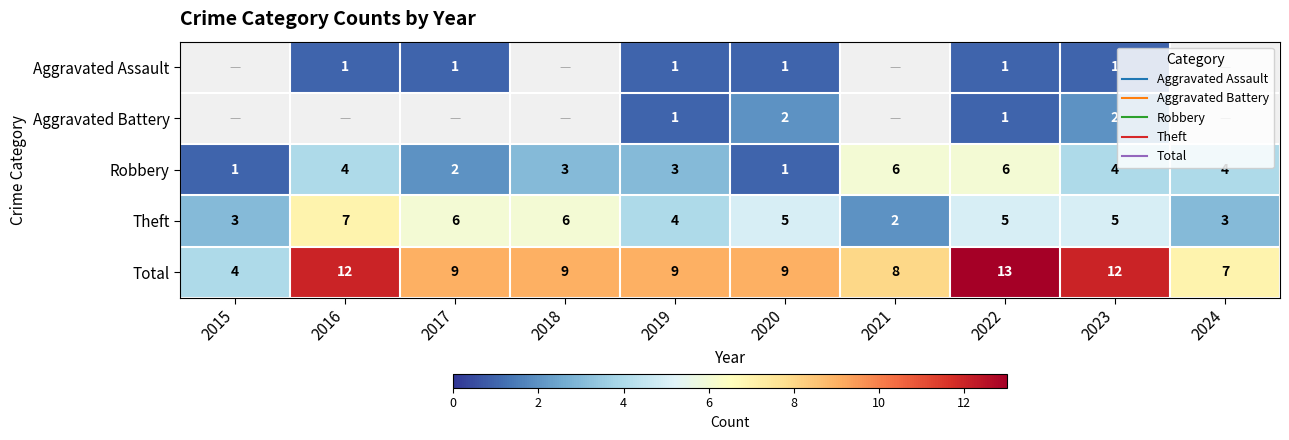

Is it true that Aggravated Assault equals 1.4 at 2023?

False